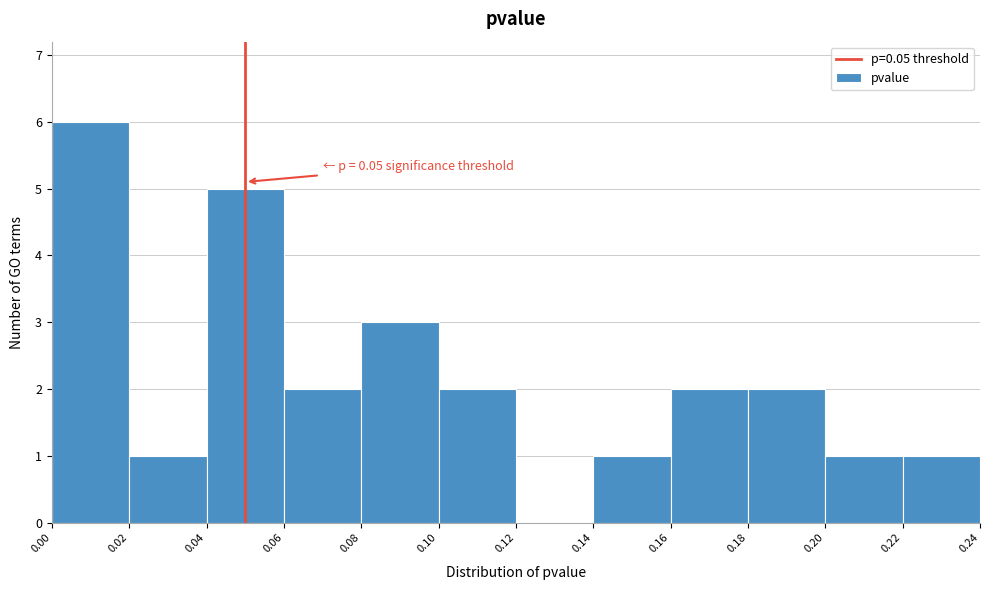

Over which range of the x-axis is the bar tallest?

0.00 to 0.02